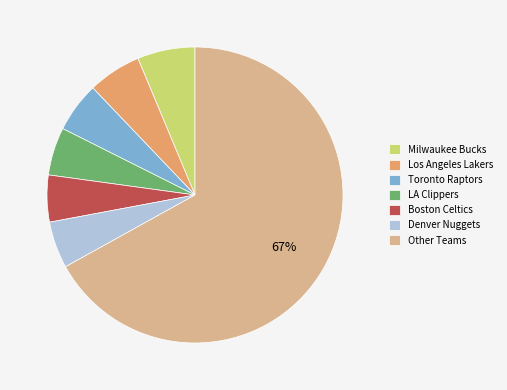

Which slice is the largest?

Other Teams